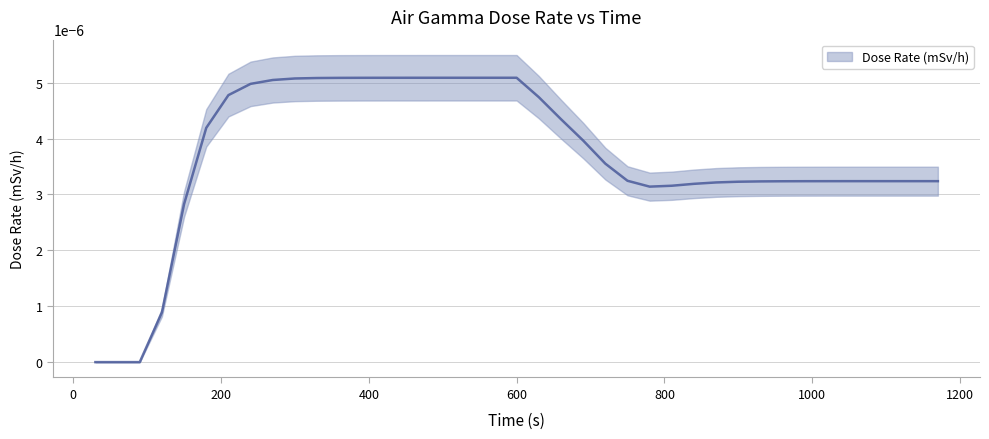

Which label corresponds to the smallest value in the chart?

30